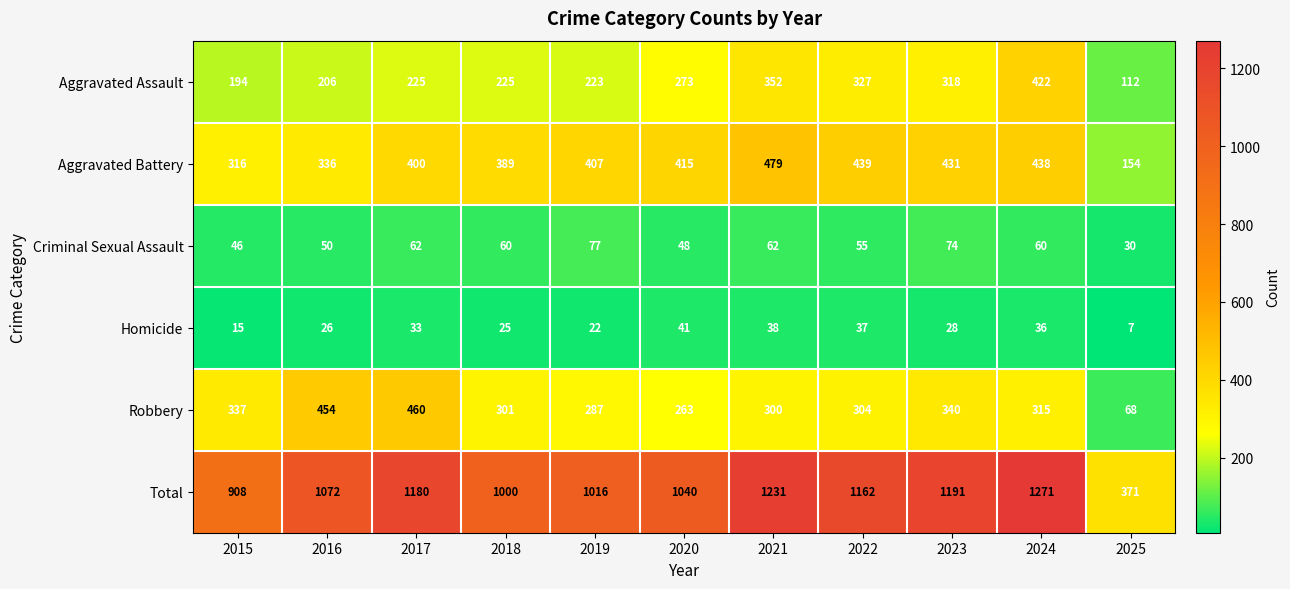

Which series has the largest range (max minus min)?

Total